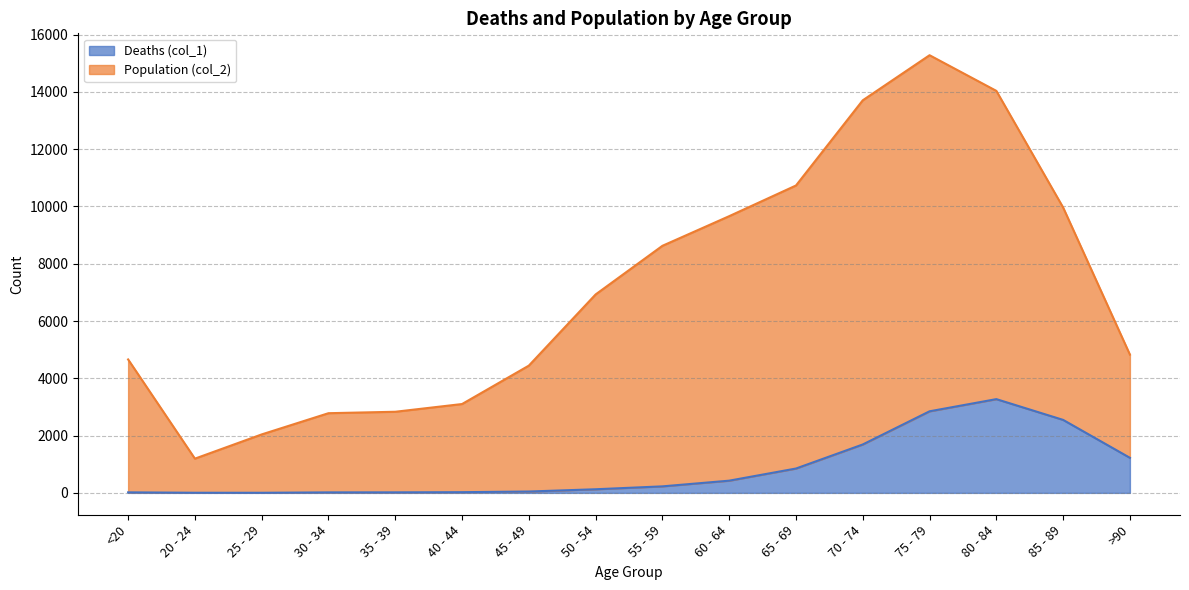

What is the total value across all series at 85 - 89?

9965